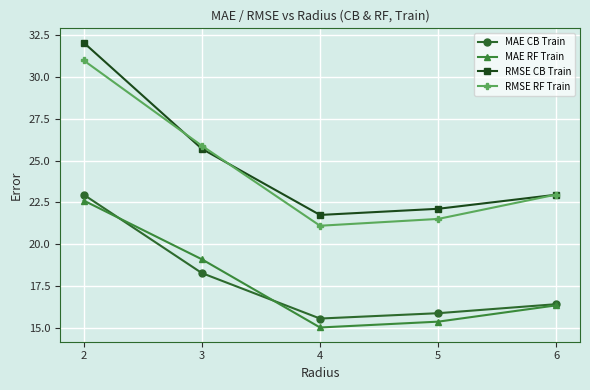

Which category has the highest value in the MAE CB Train series?

2